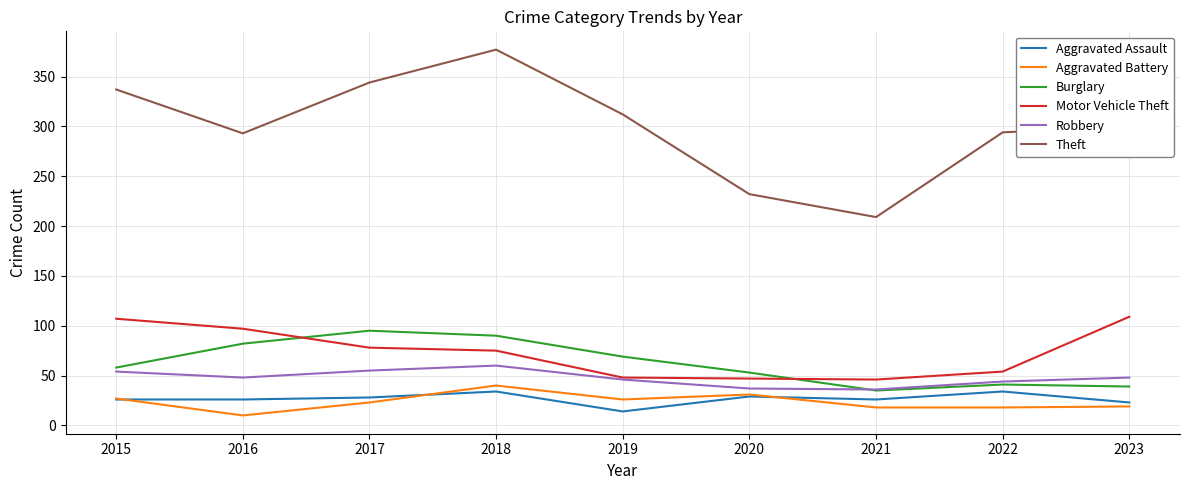

What is the difference between the maximum and minimum values in the Theft series?

168